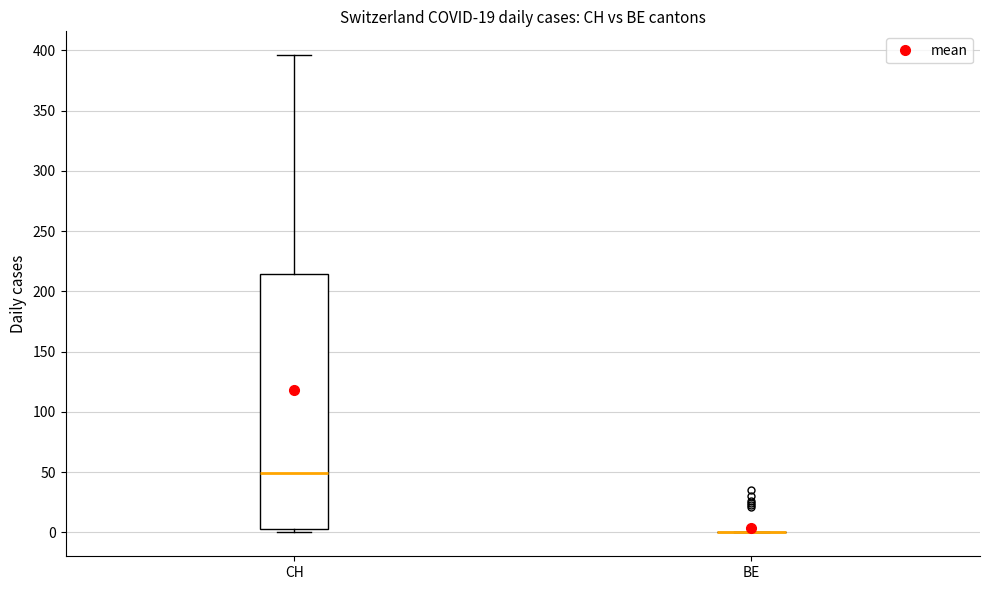

Comparing the boxes themselves (not the whiskers), which one is the tallest?

CH